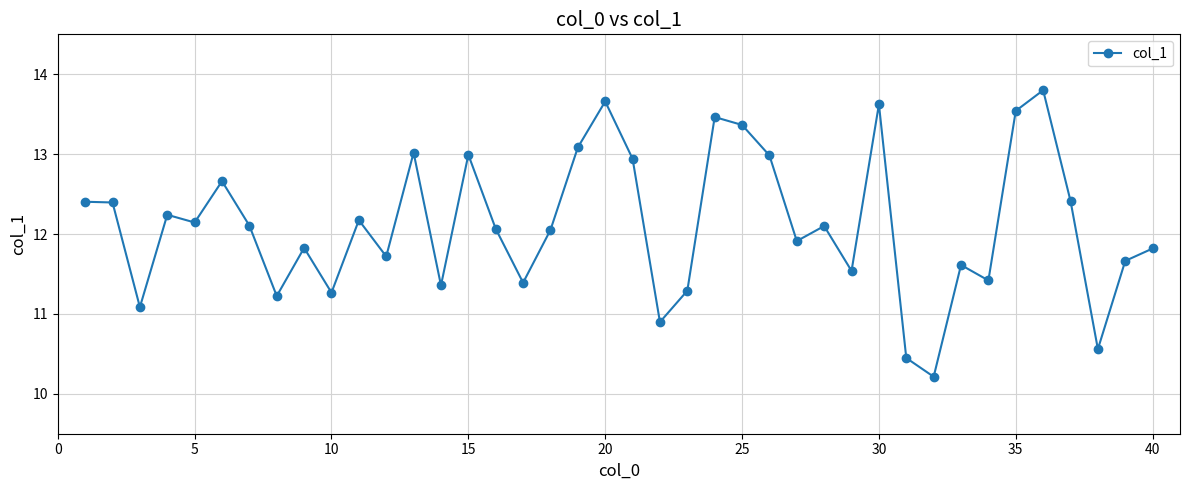

What is the greatest value displayed?

13.8